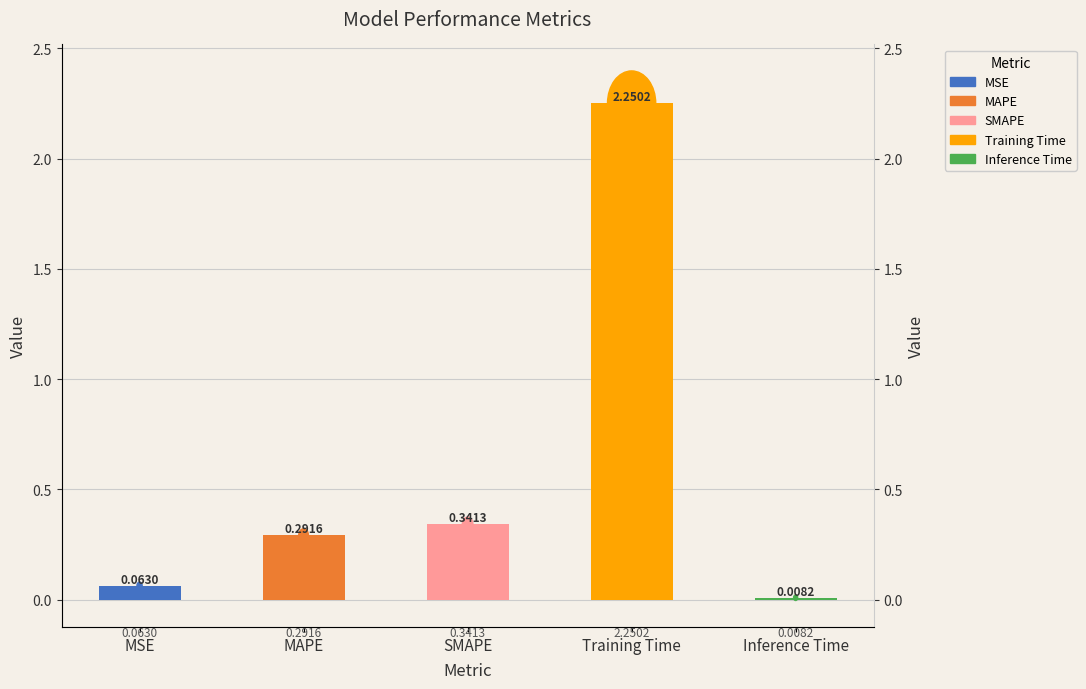

The value at MSE is 0.1. True or false?

True